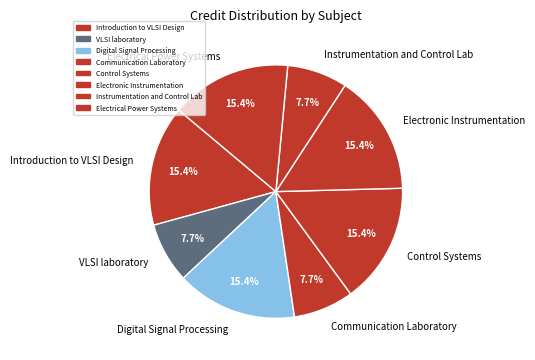

What percentage is the Instrumentation and Control Lab slice, to the nearest percent?

8%